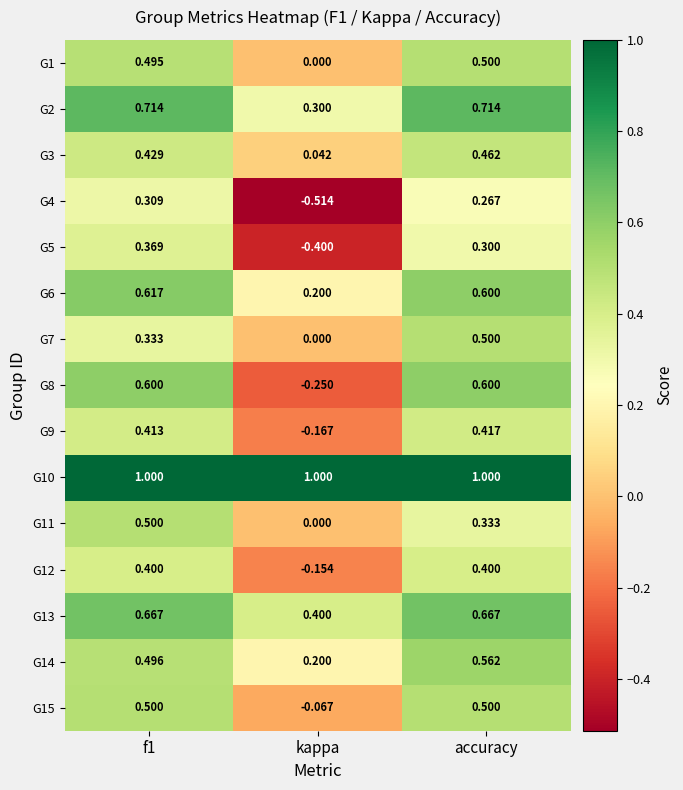

Where is G3 nearest to the value 0?

kappa